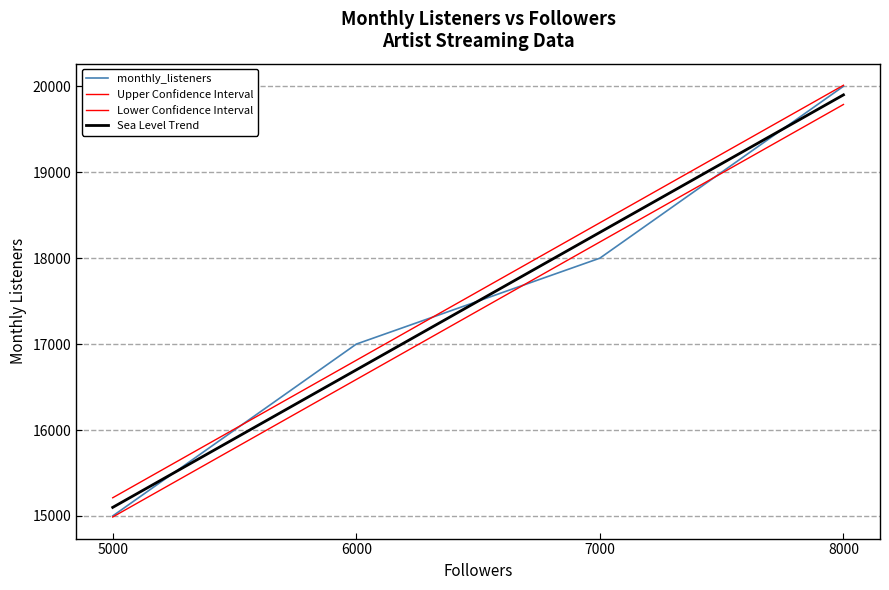

Read the value at 5000, to the nearest 100.

15000